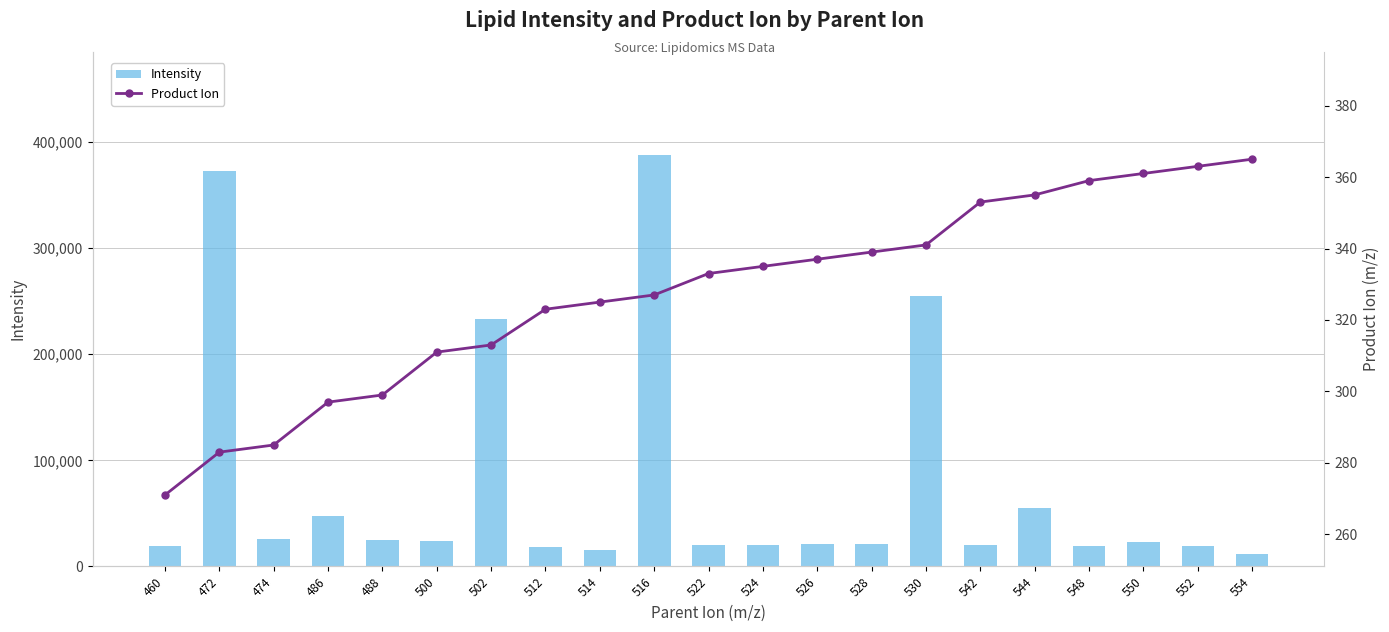

Is the value of Product Ion at 524 greater than the value of Intensity at 548?

No